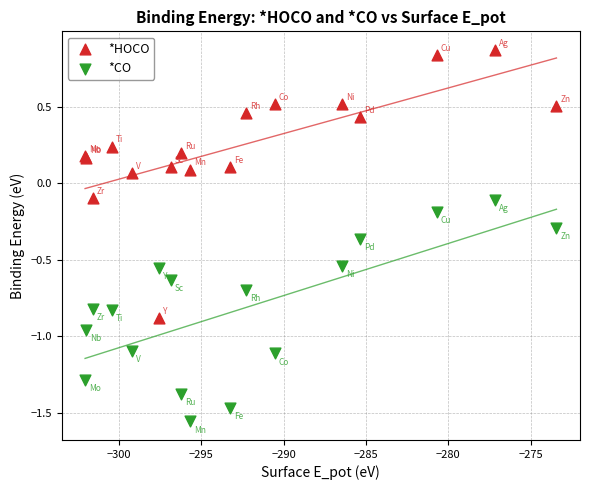

Which series has the largest Y range (max minus min)?

*HOCO